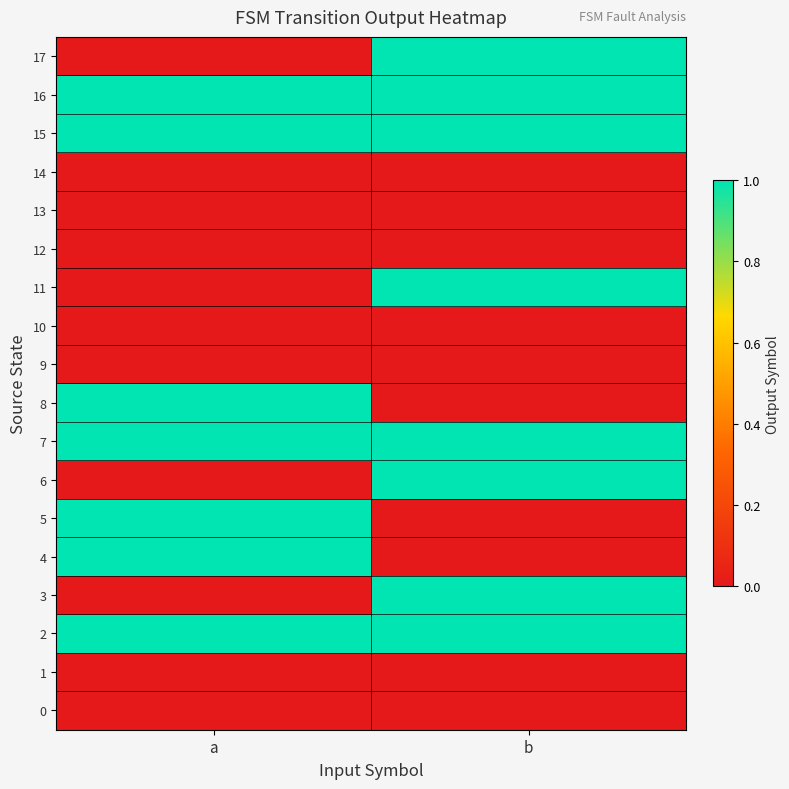

Count the number of categories in the chart.

2